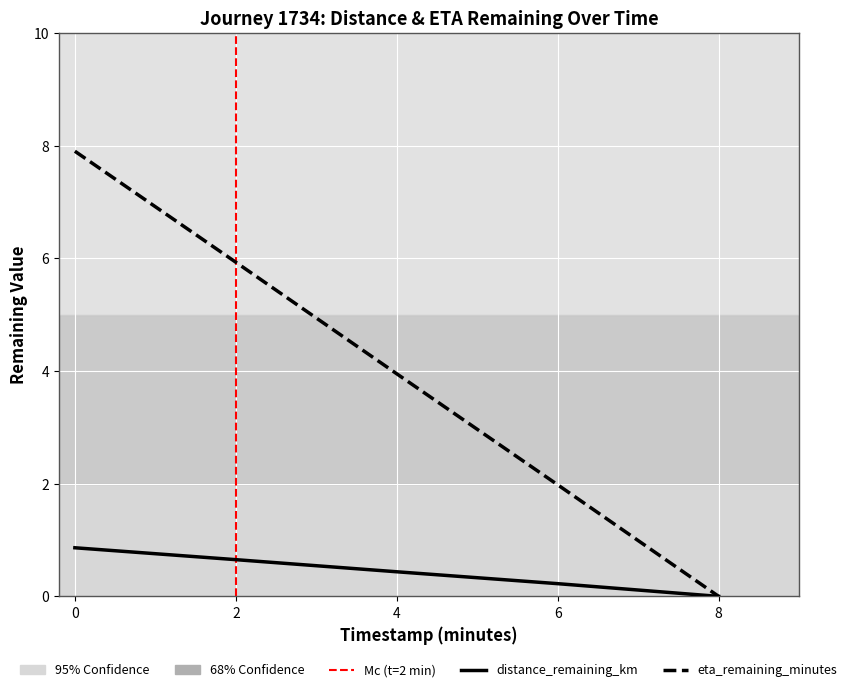

How many lines are shown in the chart?

2